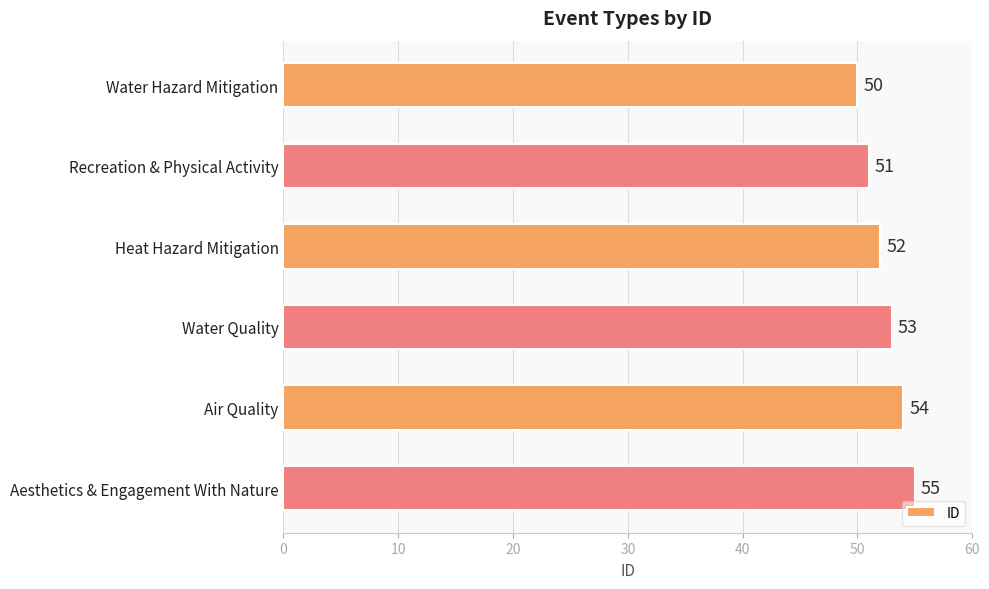

Which category has the highest value across all series?

Aesthetics & Engagement With Nature